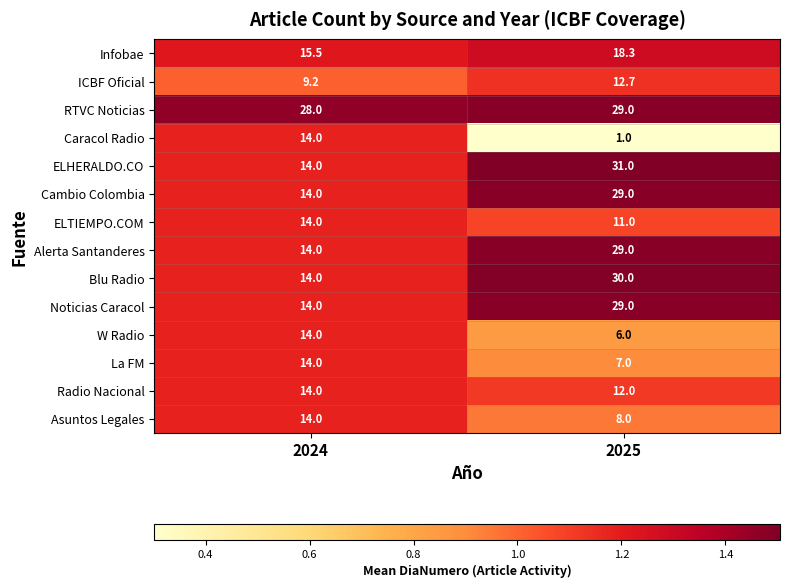

Which series has the largest total across all categories?

RTVC Noticias